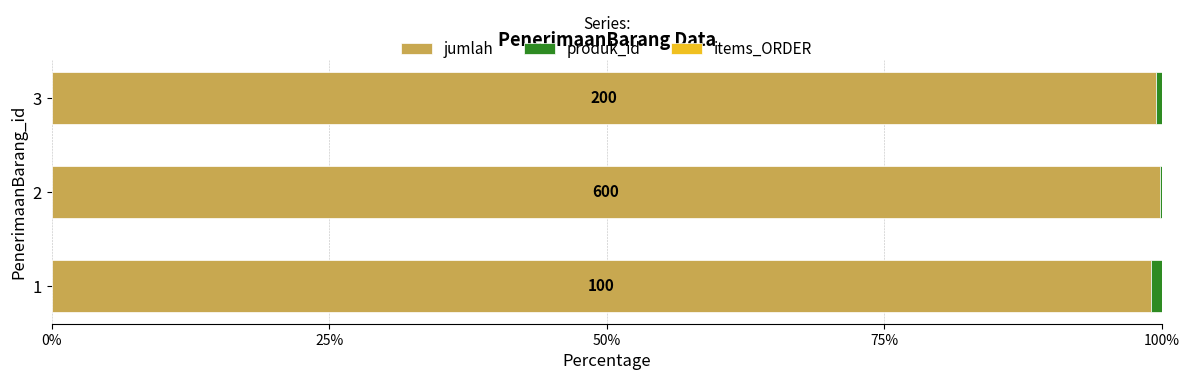

List the series in order of their peak value, lowest first.

items_ORDER, produk_id, jumlah